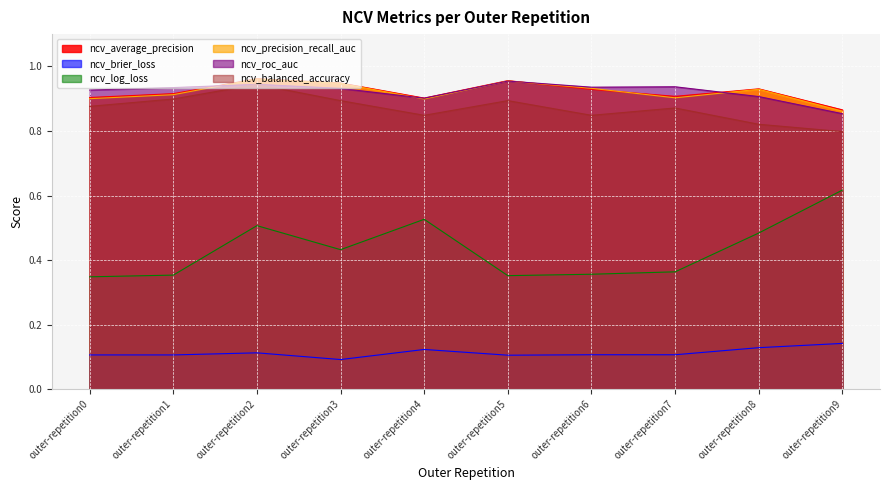

Rank the series by their maximum value, from lowest to highest.

ncv_brier_loss, ncv_log_loss, ncv_balanced_accuracy, ncv_roc_auc, ncv_precision_recall_auc, ncv_average_precision